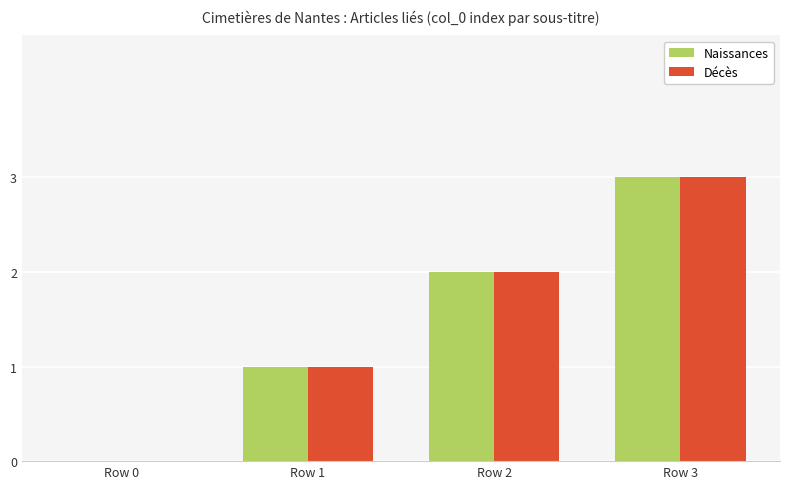

The Naissances series shows 1 at Row 1. True or false?

True